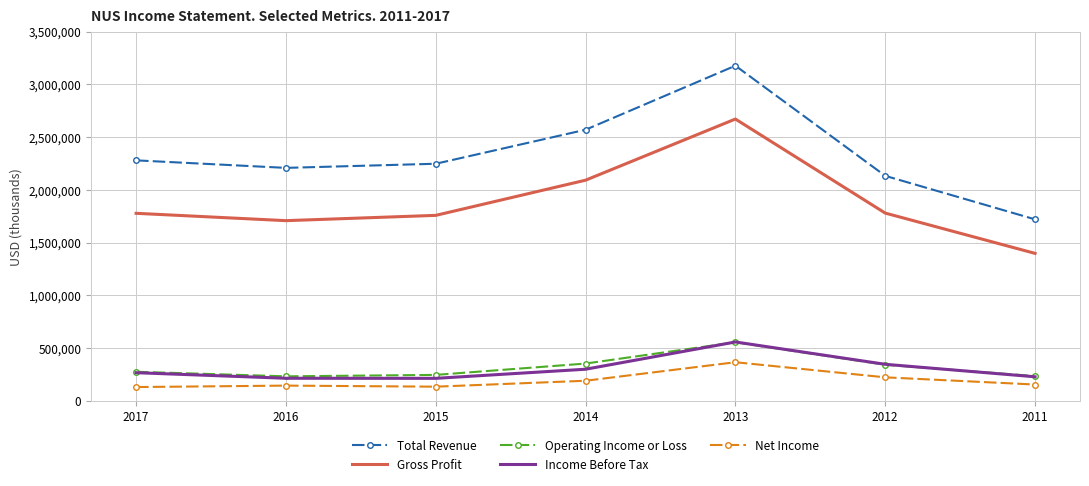

True or false: Operating Income or Loss and Gross Profit intersect in this chart.

False